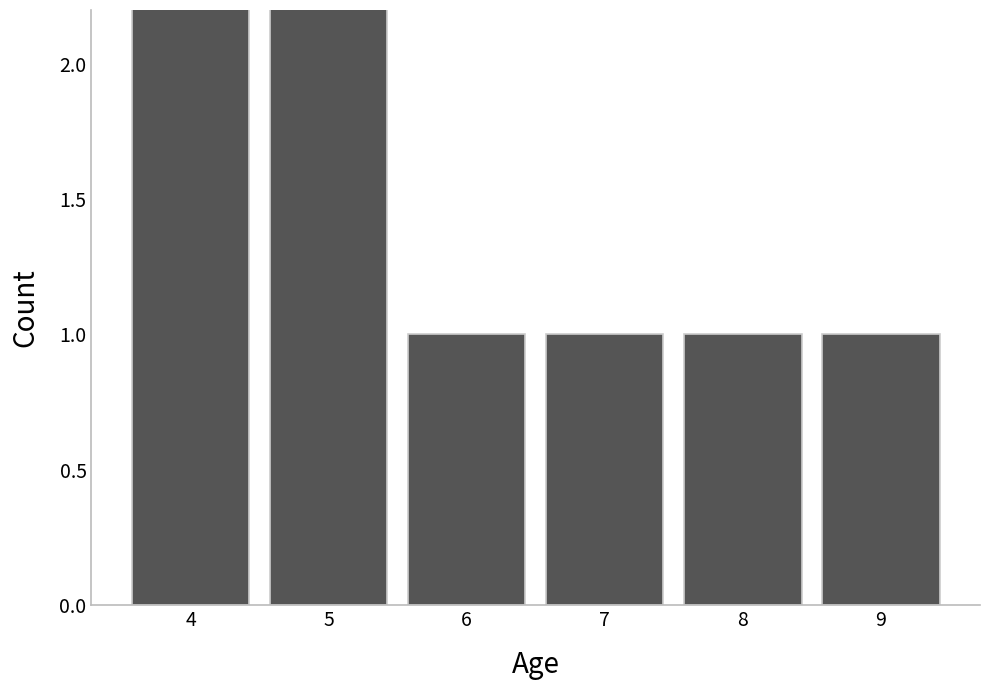

What is the ratio of the value at 6 to the value at 4?

0.2